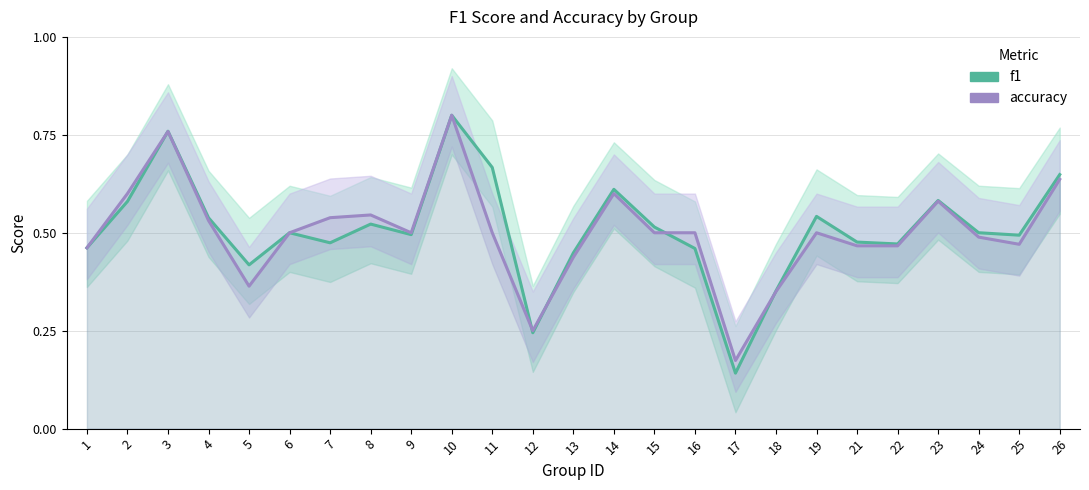

What is the difference between the maximum and minimum values in the f1 series?

0.7